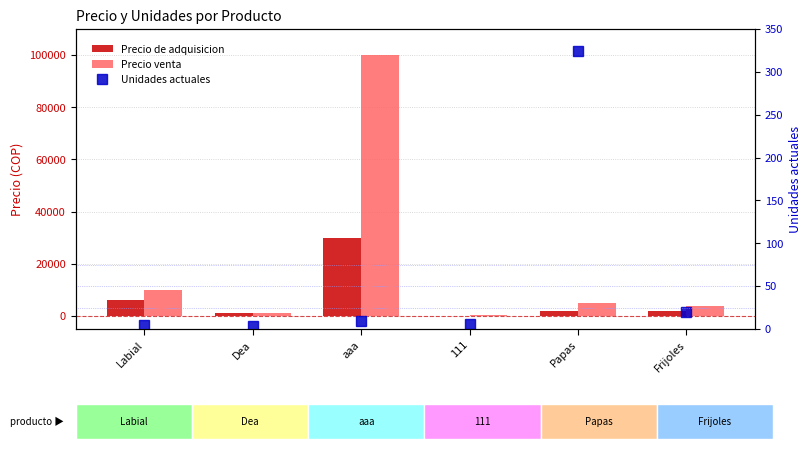

Which series has the largest total across all categories?

Precio venta